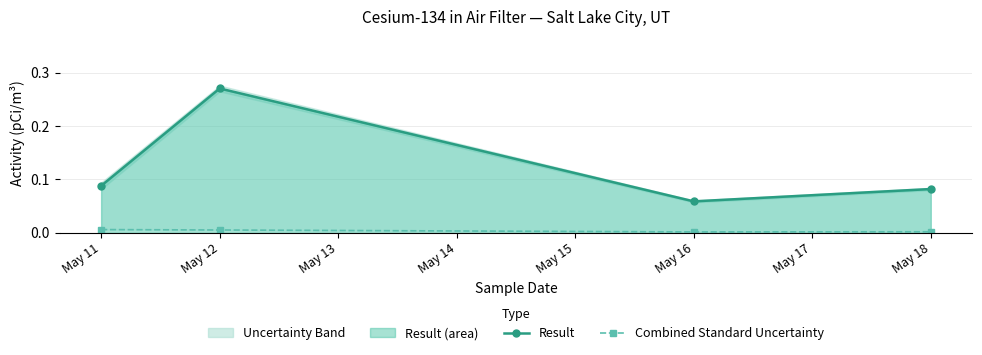

In Combined Standard Uncertainty, how many points are lower than both neighbors (excluding endpoints)?

1